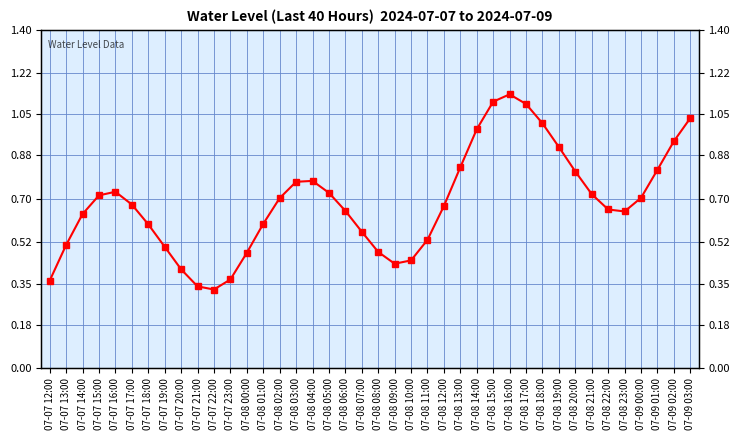

What is the minimum value shown in the chart?

0.3